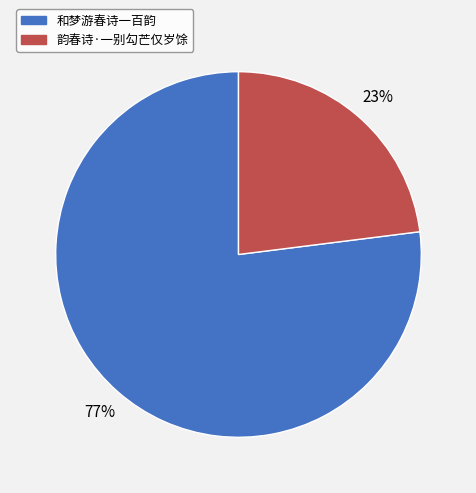

Do 和梦游春诗一百韵 and 韵春诗·一别勾芒仅岁馀 together represent more than half of the pie?

Yes